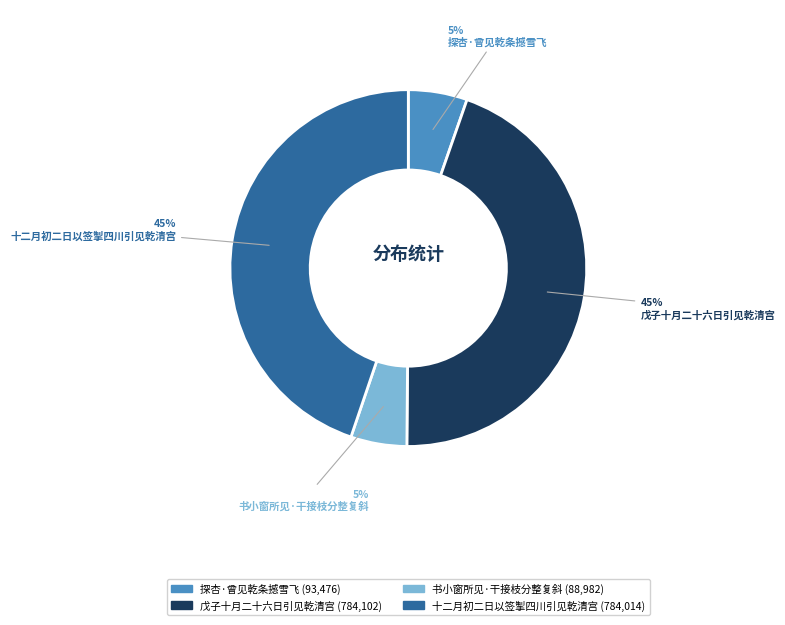

Which has a higher value, 十二月初二日以签掣四川引见乾清宫 or 书小窗所见·干接枝分整复斜?

十二月初二日以签掣四川引见乾清宫